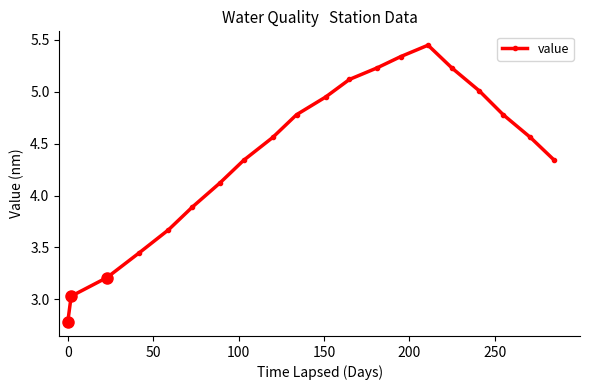

True or false: value has more than 2 points higher than both neighbors.

False